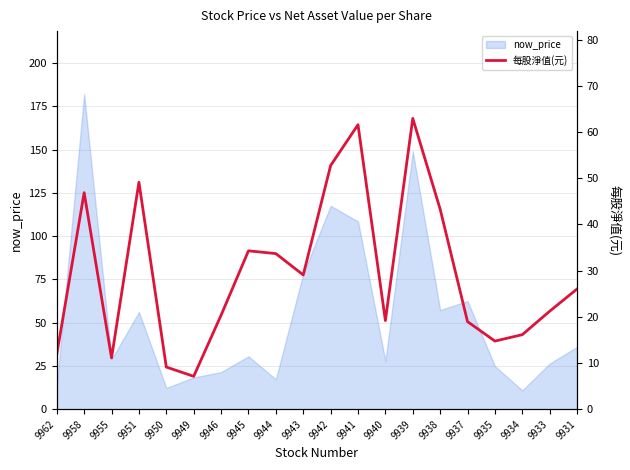

What is the lowest value of the now_price series?

10.9